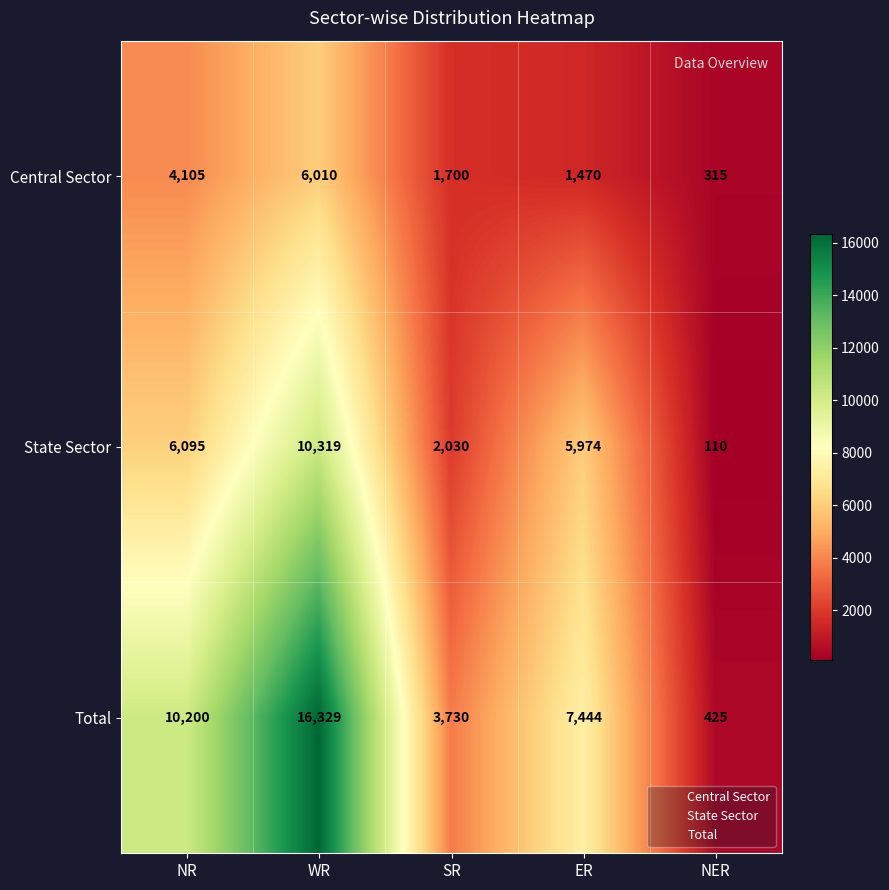

Which series has the largest range (max minus min)?

Total